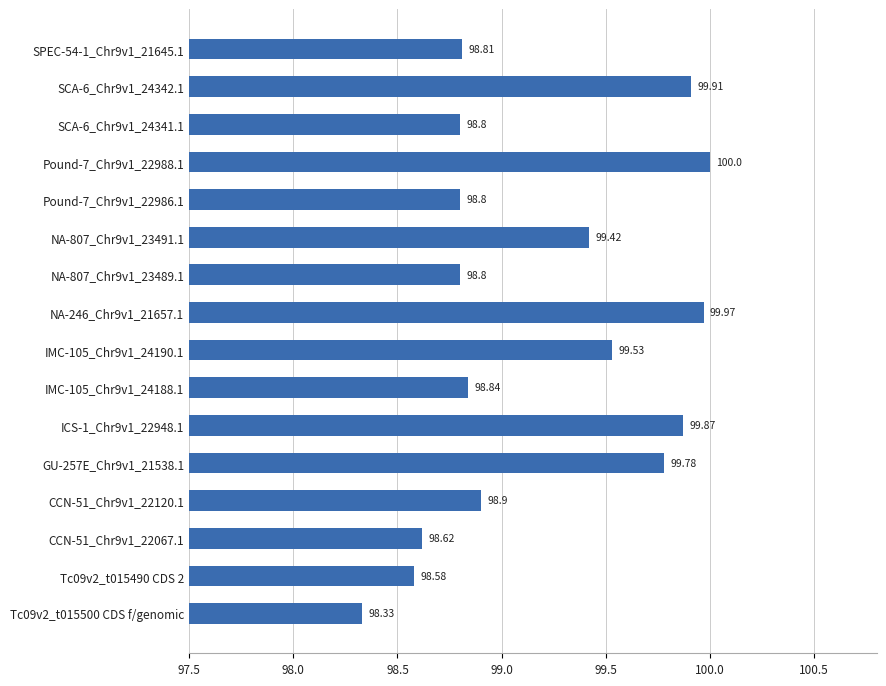

At which category does the chart reach its peak across all series?

Pound-7_Chr9v1_22988.1